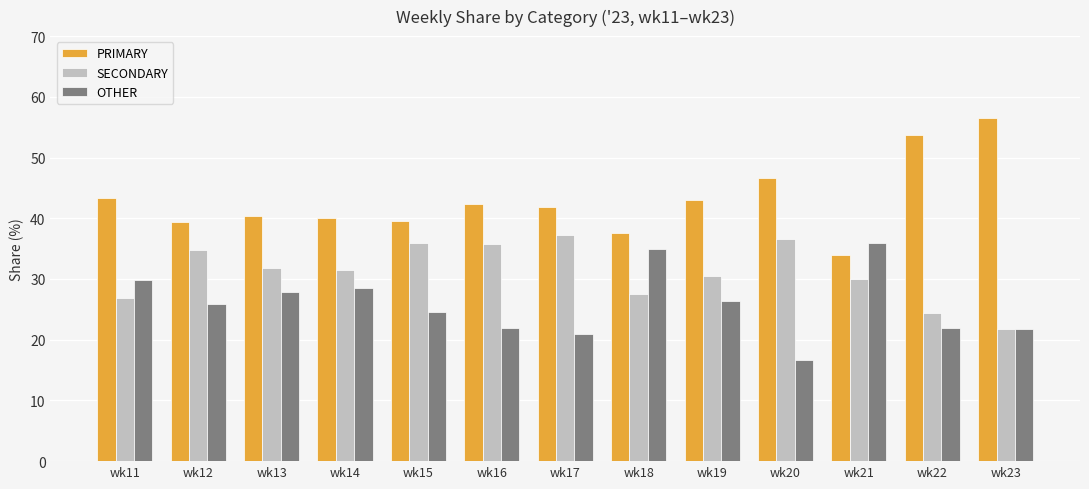

What is the spread (max minus min) of values at wk20?

30.0